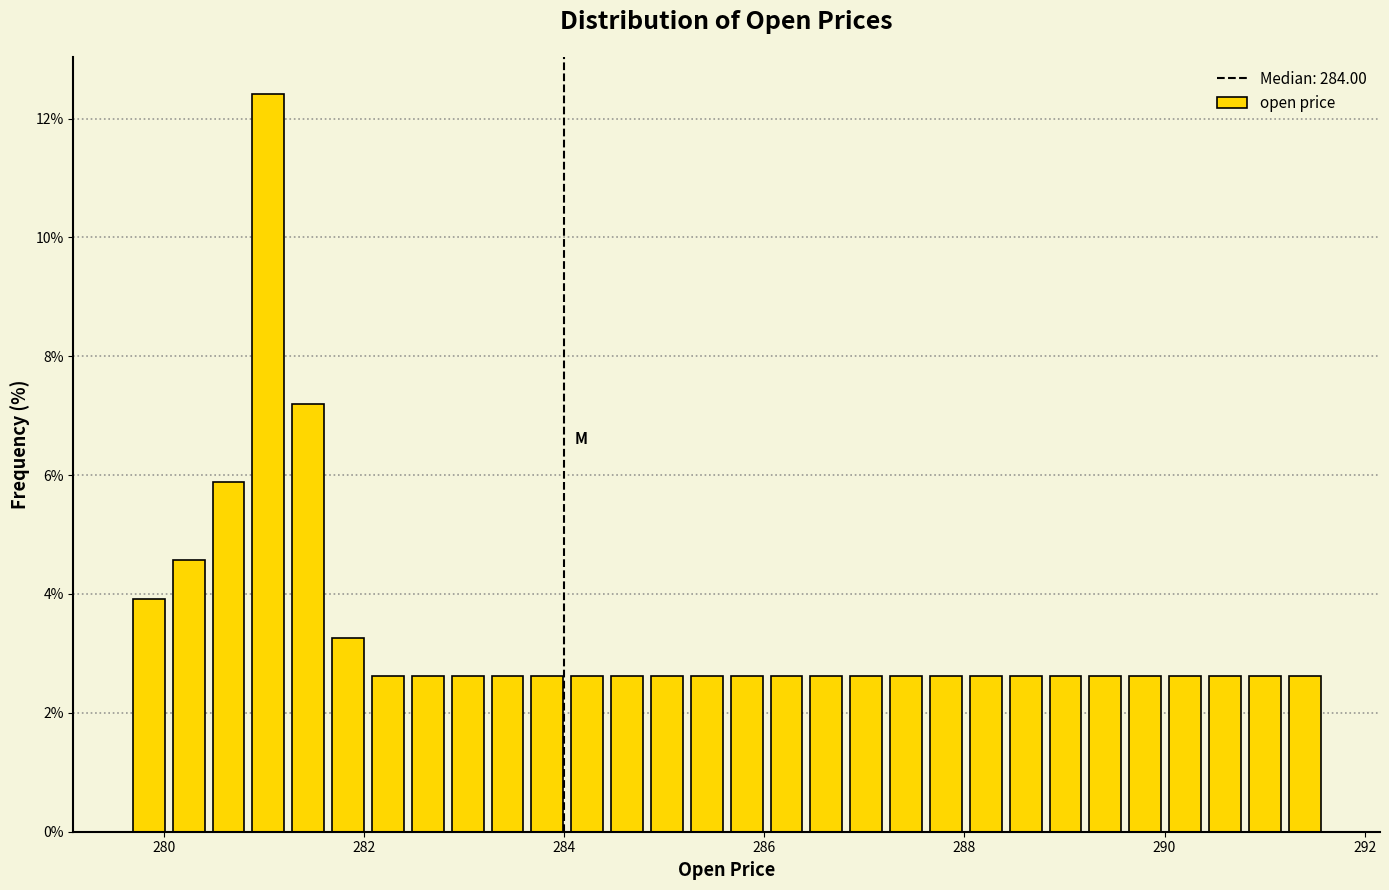

Around what value on the x-axis is the tallest bar? Give the approximate position of its centre, as read against the axis.

281.0